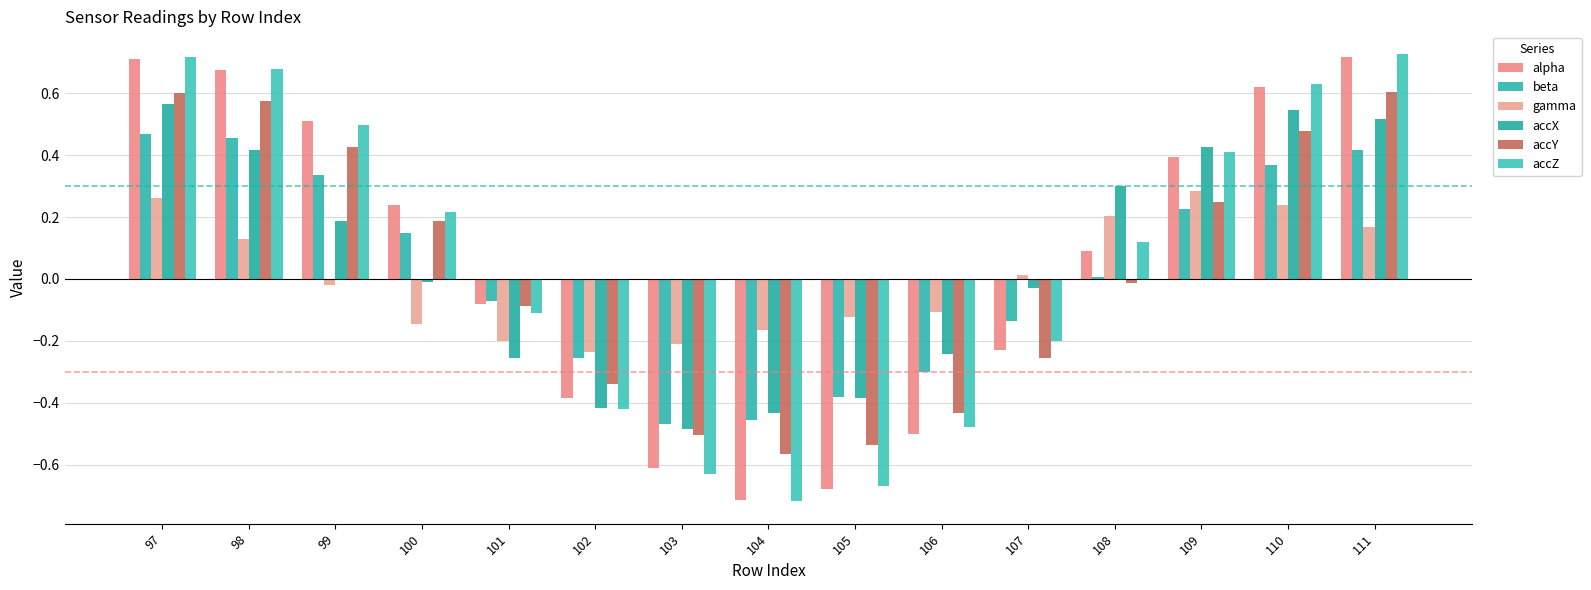

Count the number of categories in the chart.

15